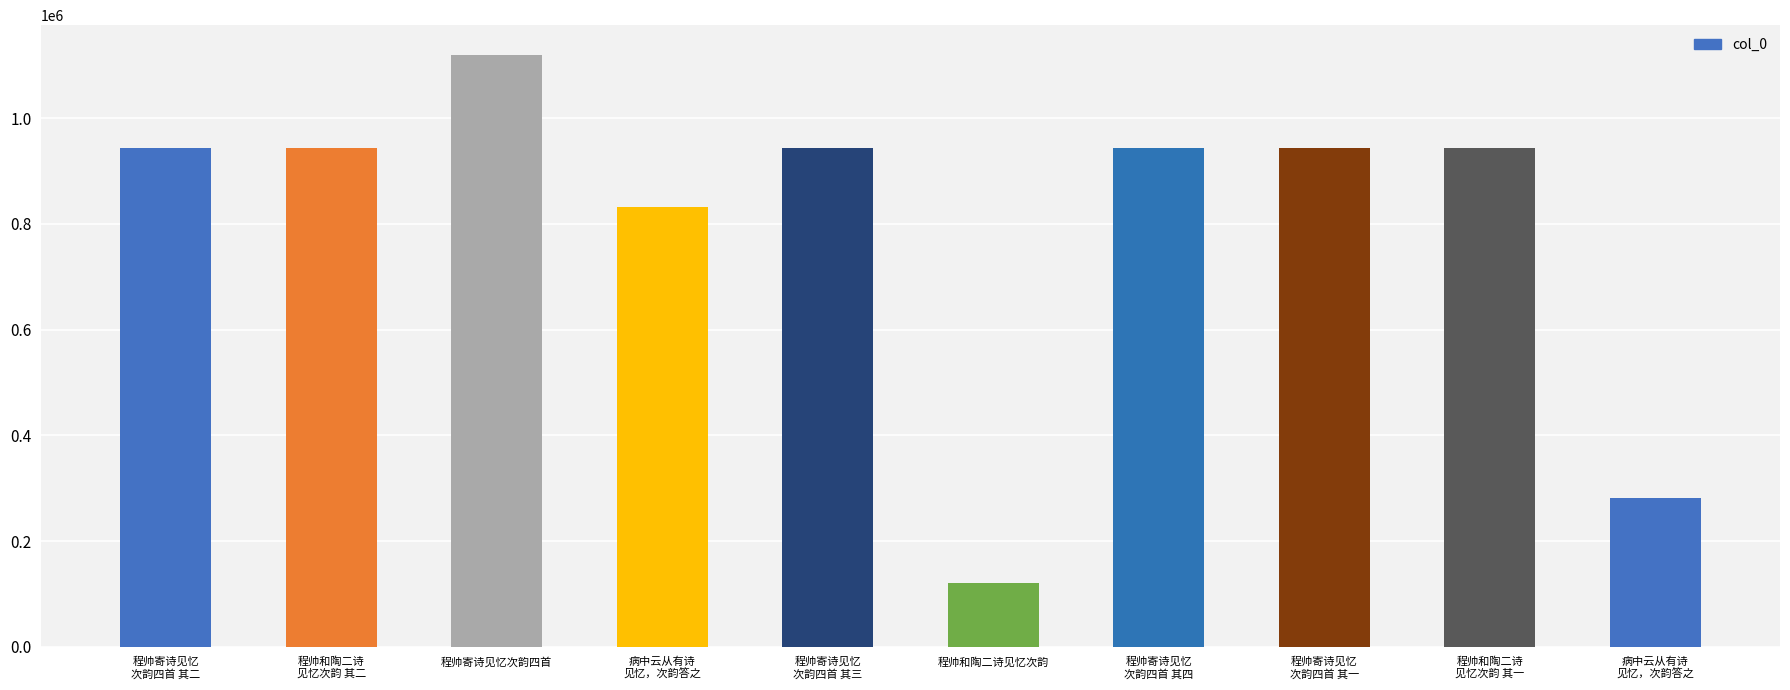

Does the chart contain any negative values?

No